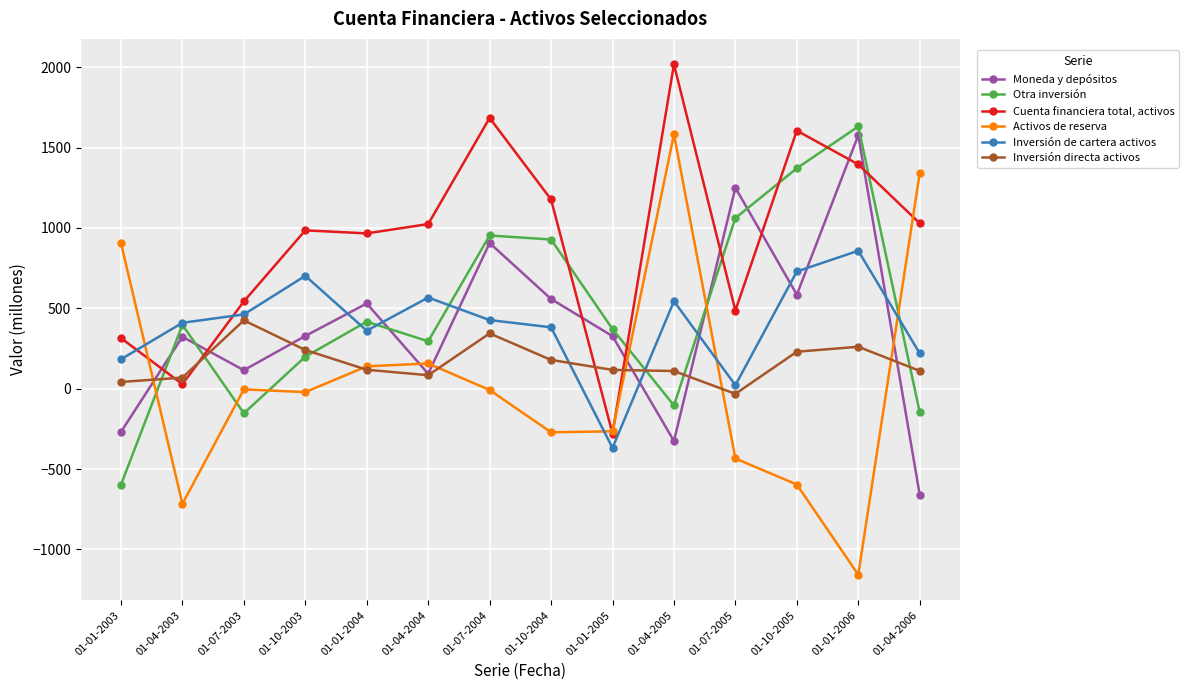

What are all the series names shown in the legend?

Moneda y depósitos, Otra inversión, Cuenta financiera total, activos, Activos de reserva, Inversión de cartera activos, Inversión directa activos